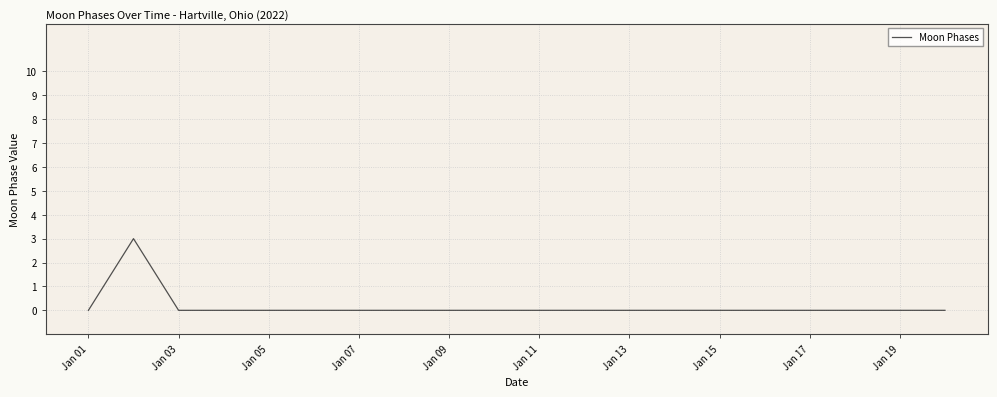

What is the greatest value displayed?

3